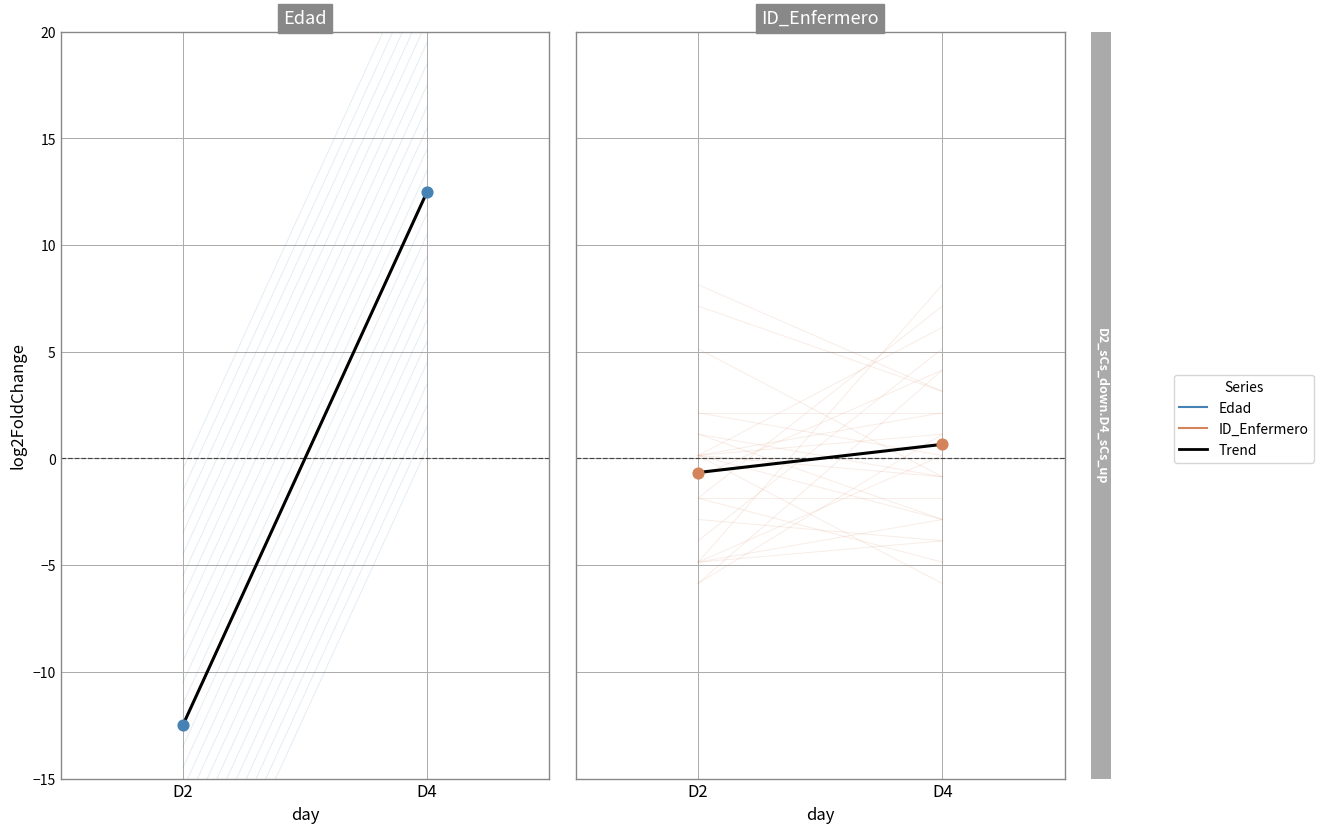

Which series has the largest total across all categories?

ID_Enfermero